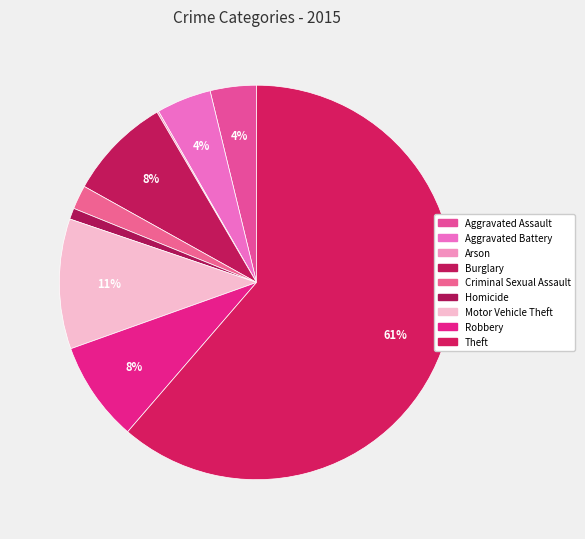

Count the number of slices in the pie.

9